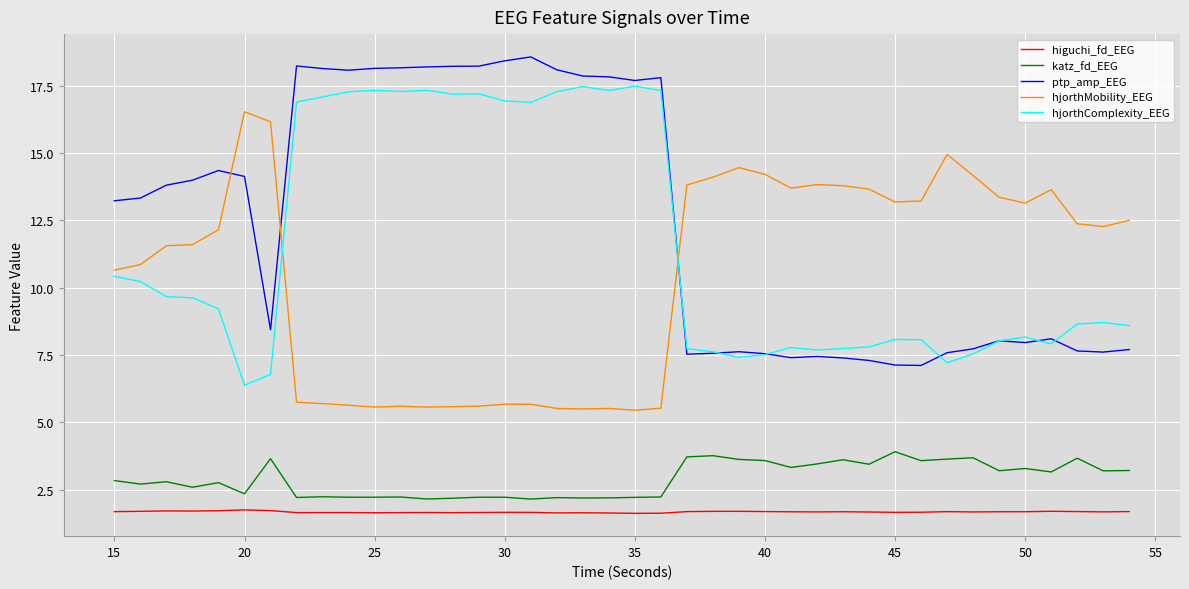

True or false: higuchi_fd_EEG and hjorthComplexity_EEG cross at least once.

False